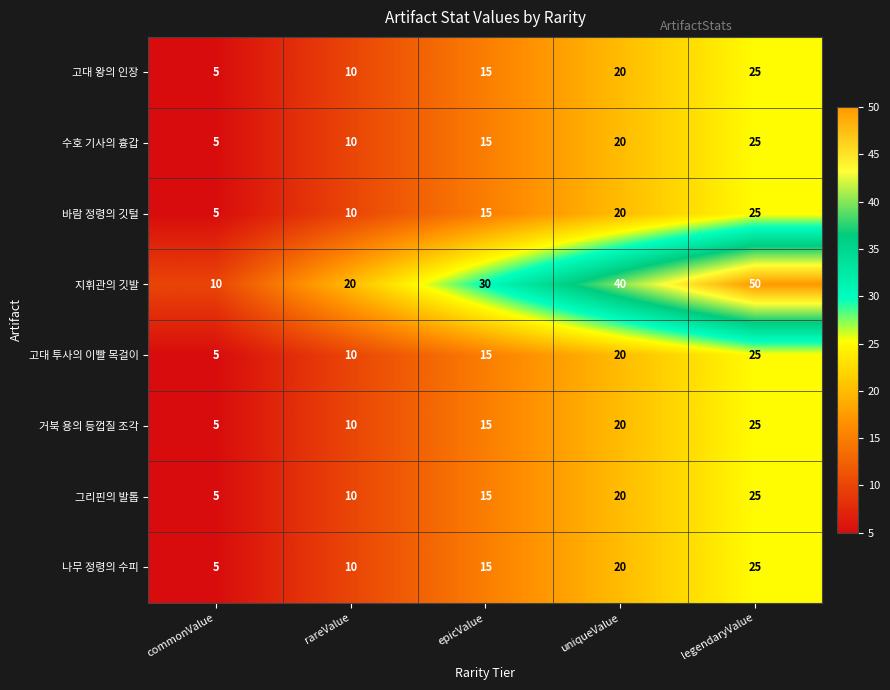

How many data points in 고대 투사의 이빨 목걸이 are less than 15?

2